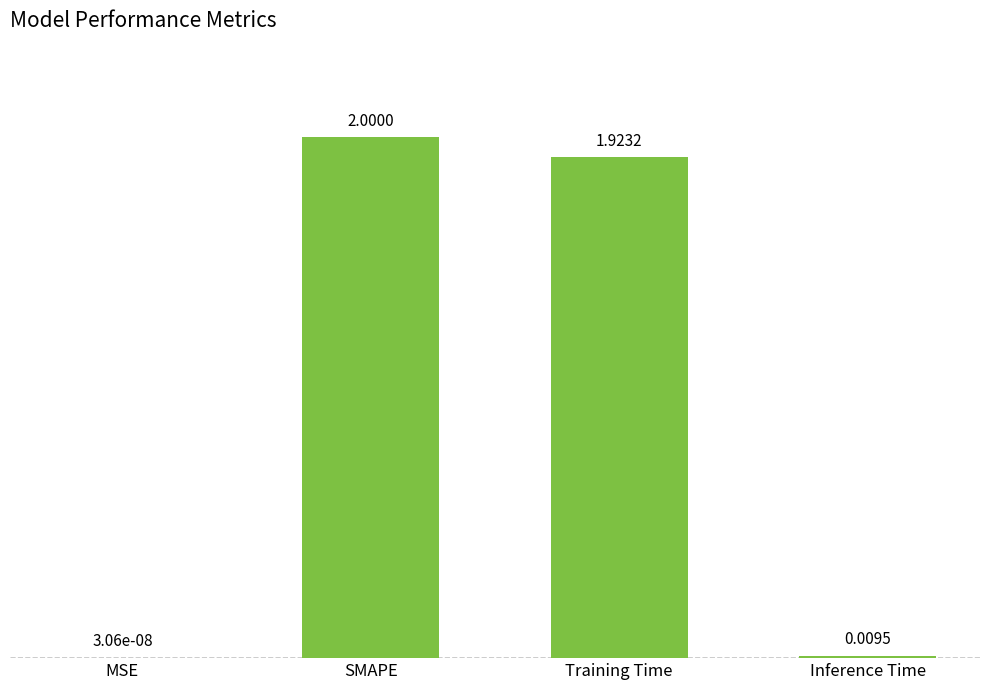

What is the sum of all values?

3.9